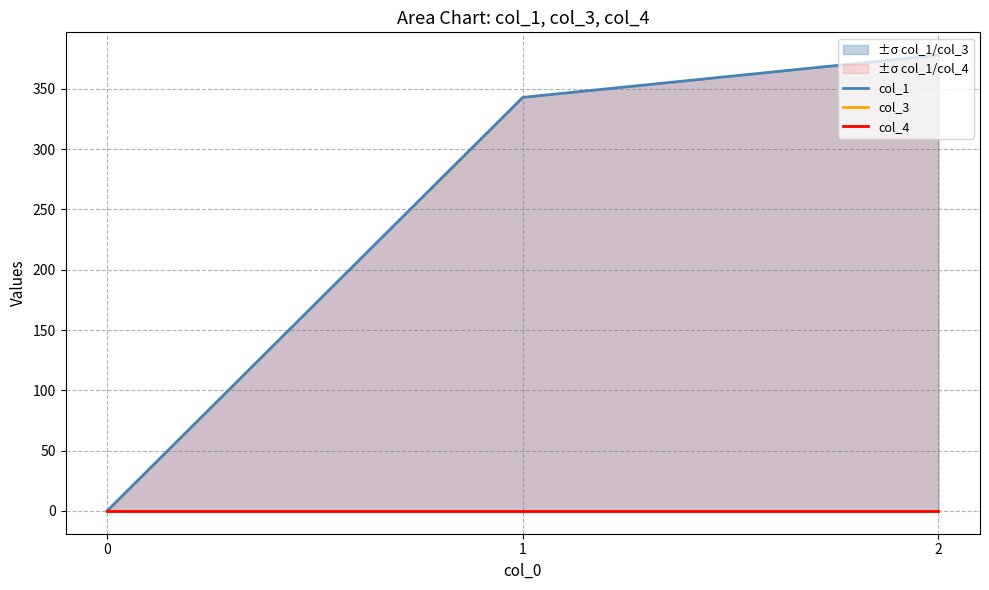

Reading right to left, transcribe all the data shown in this chart.

col_1: 2=378.0	1=343.0	0=0.0
col_3: 2=0.0	1=0.0	0=0.0
col_4: 2=0.0	1=0.0	0=0.0